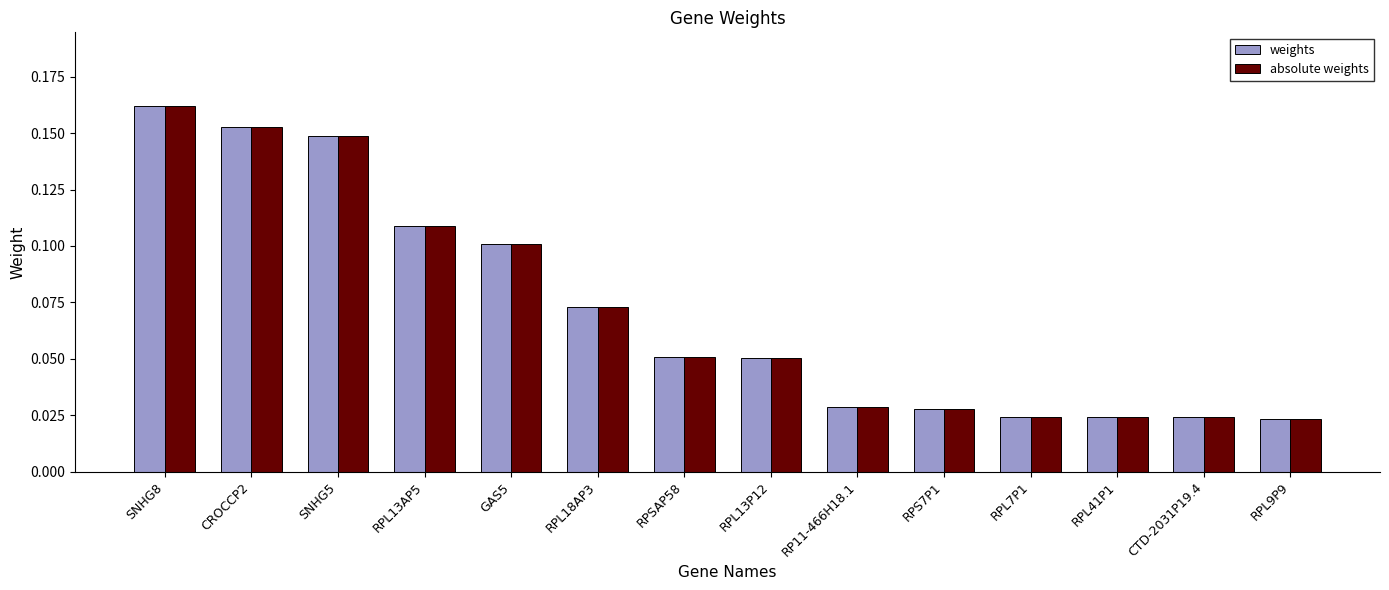

True or false: weights has a value of 0.1 at SNHG5.

True